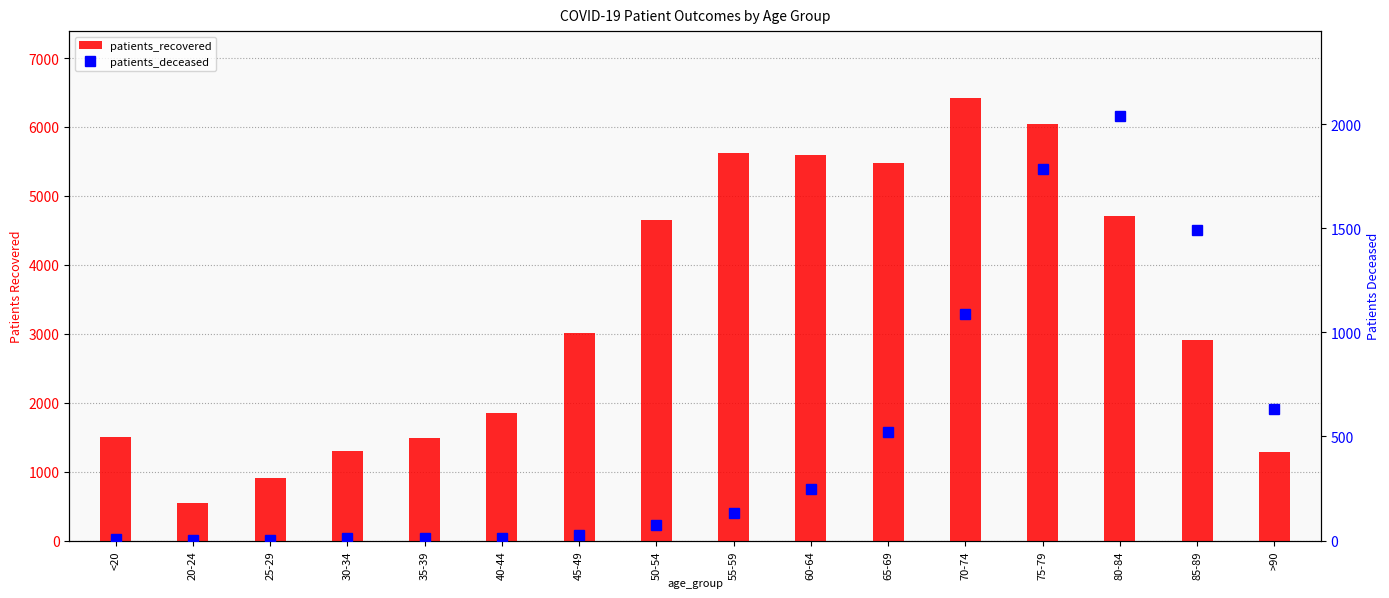

What are all the series names shown in the legend?

patients_recovered, patients_deceased